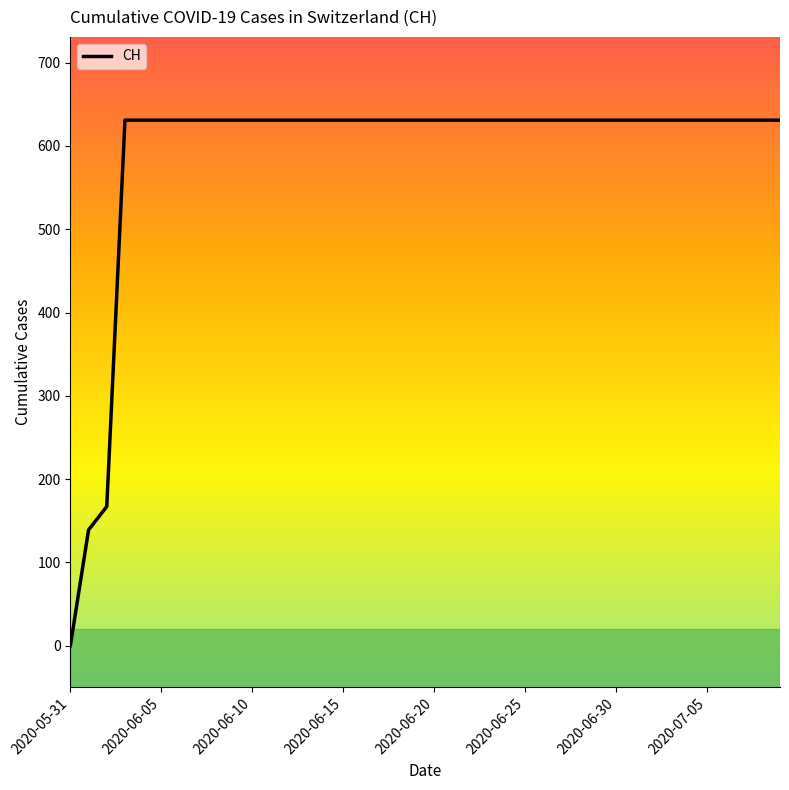

How many series are shown in this chart?

1